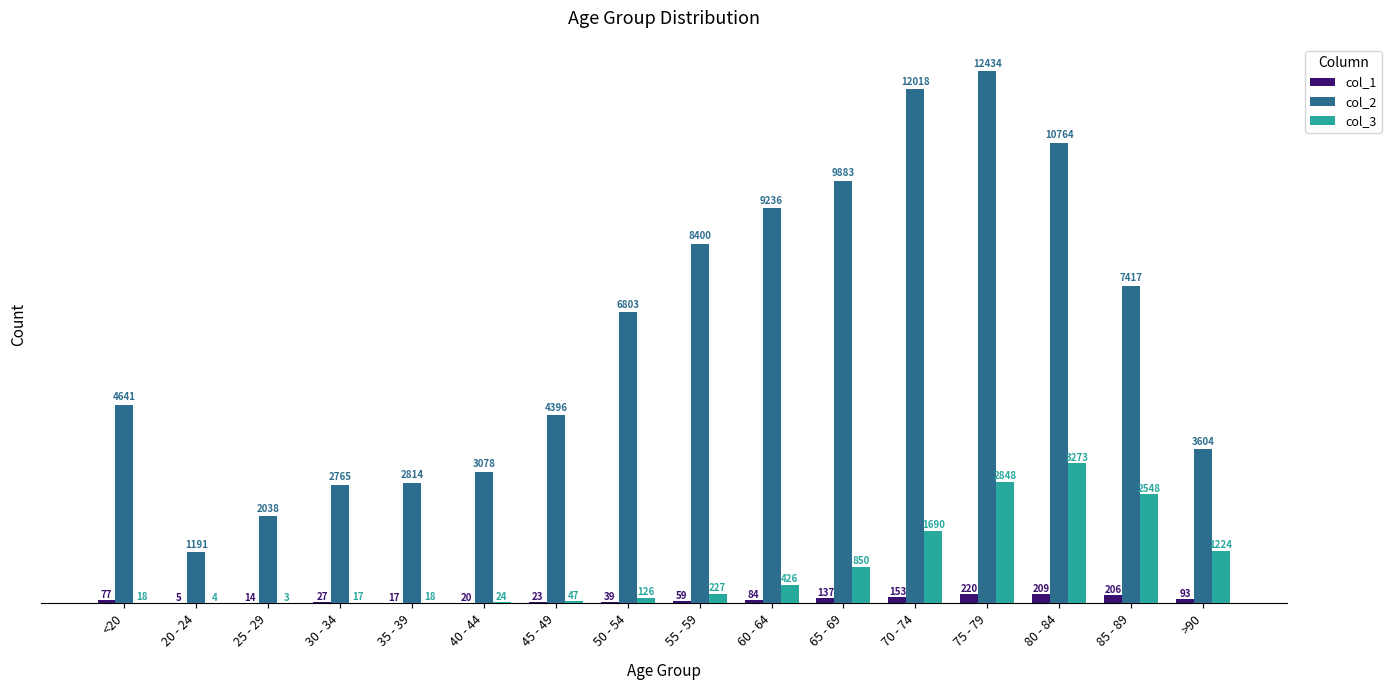

Where is col_2 nearest to the value 6812?

50 - 54